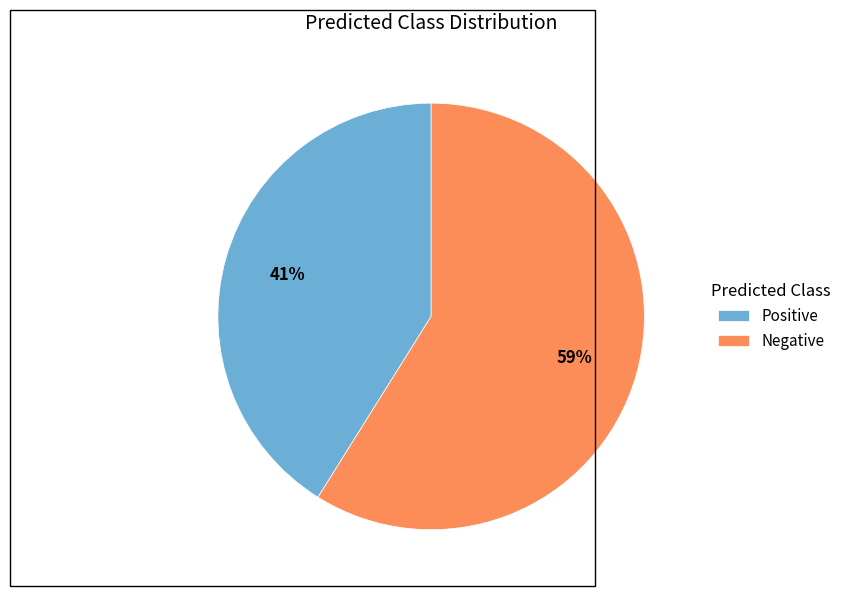

What percentage is the Negative slice, to the nearest percent?

59%